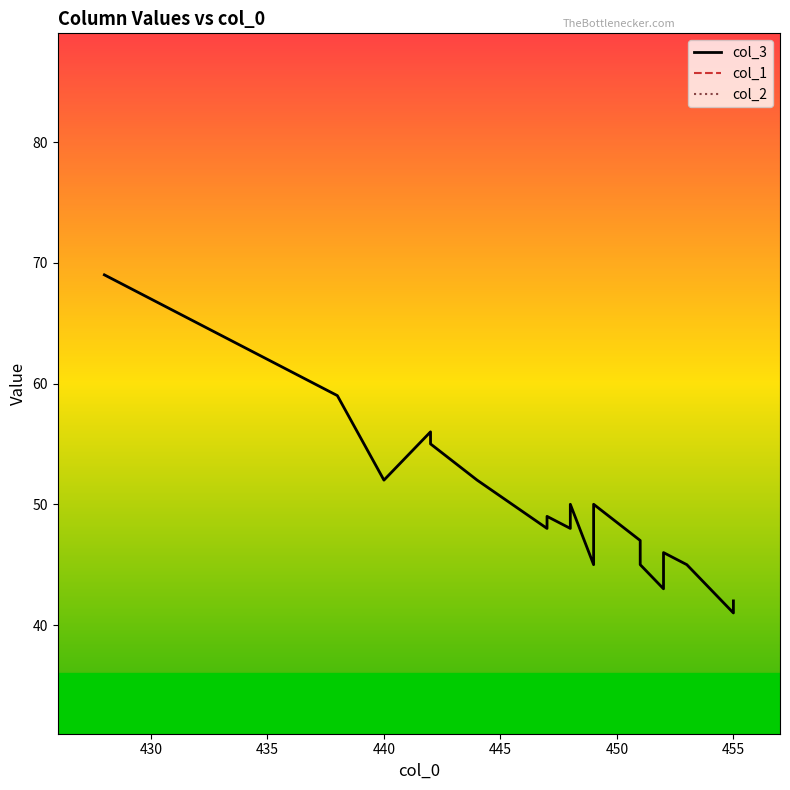

Is it true that col_2 equals 1 at 8?

False